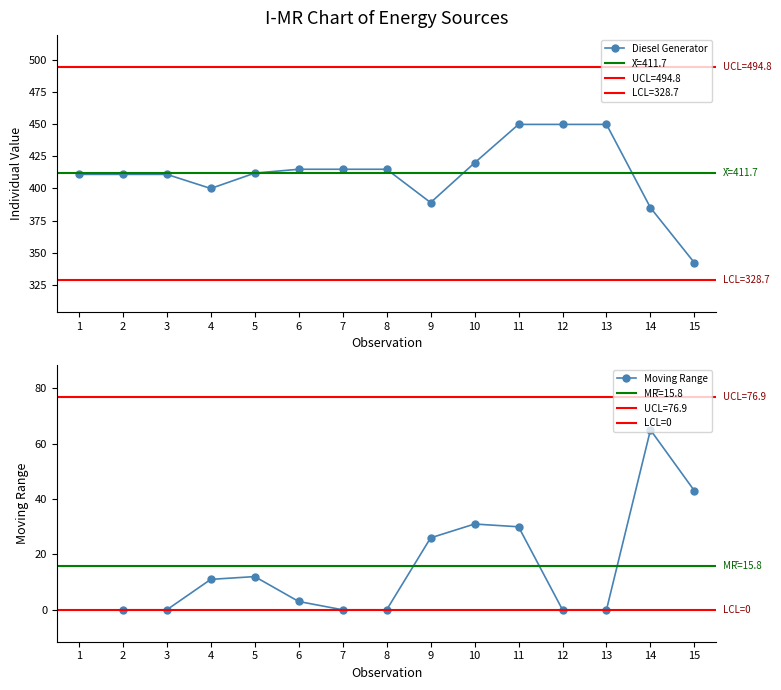

What is the value of the Diesel Generator point at the 8th from the left?

415